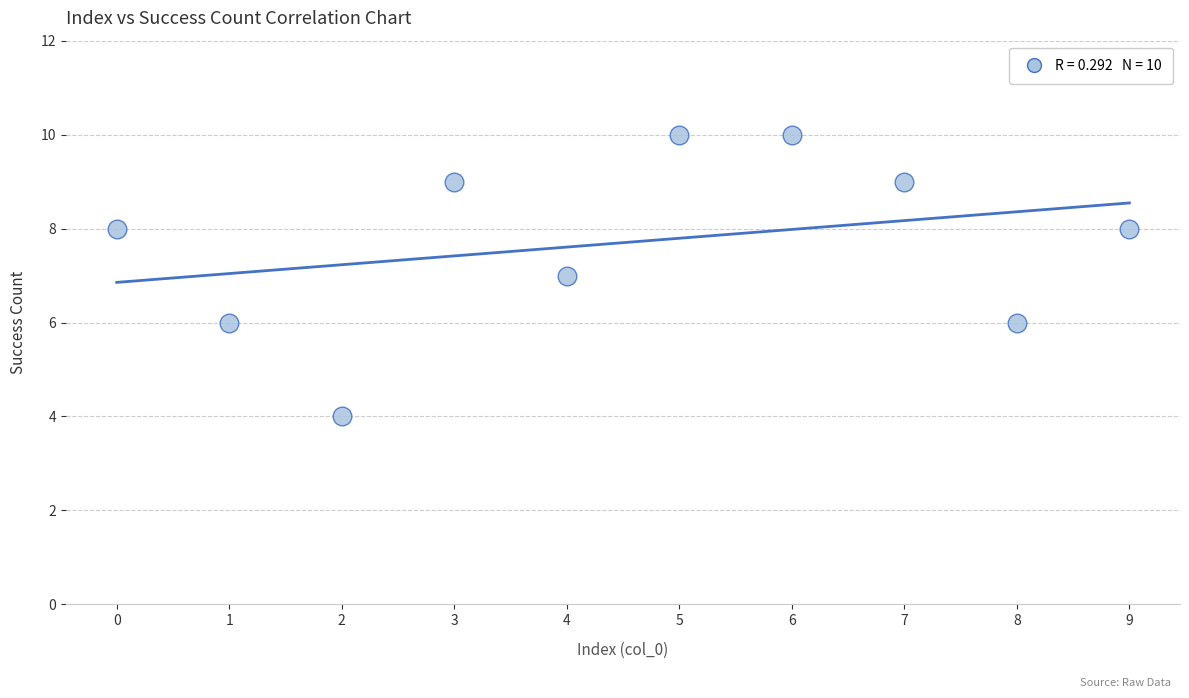

What is the range of Y values (max minus min)?

6